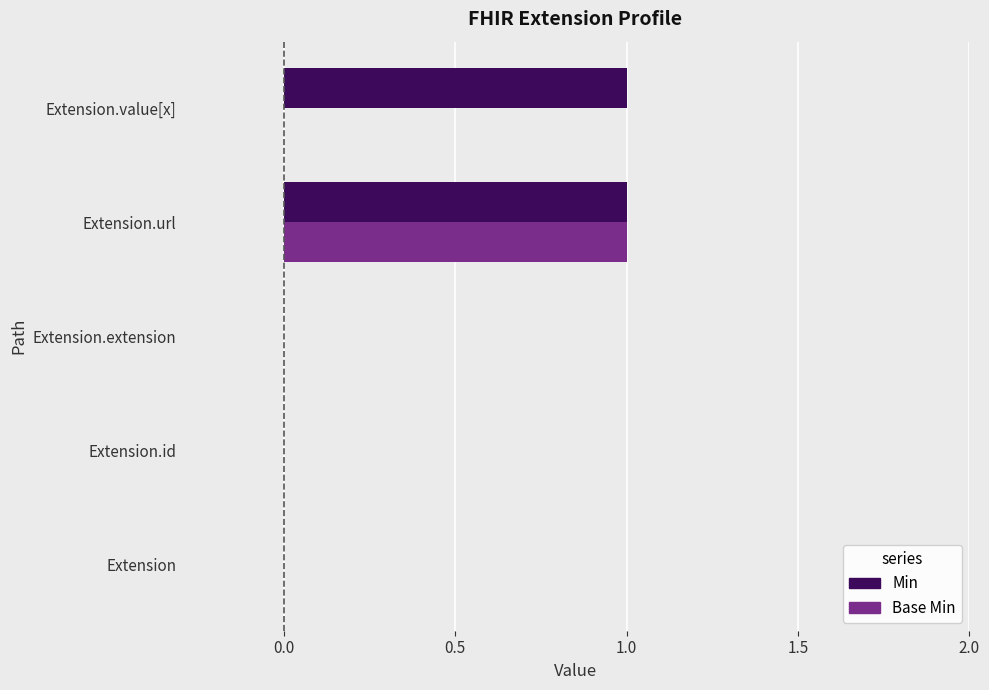

Which series changed the most between Extension.id and Extension.value[x]?

Min